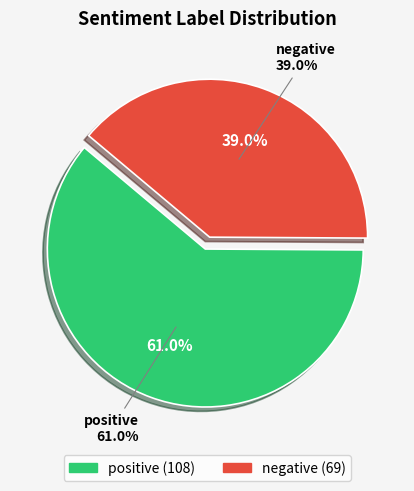

To the nearest percent, what portion does negative represent?

39%